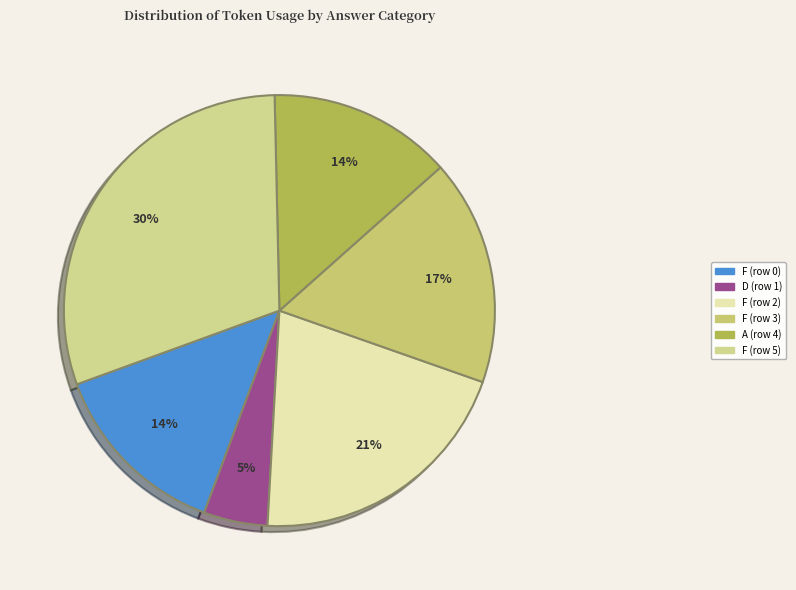

Which category has the biggest portion of the pie?

F (row 5)